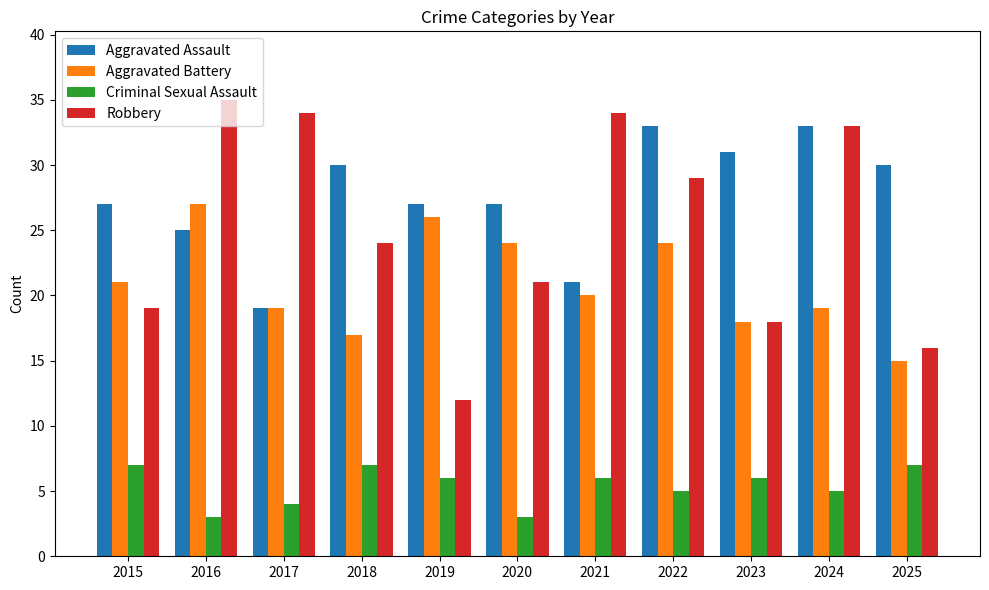

True or false: Criminal Sexual Assault has a value of 4 at 2017.

True